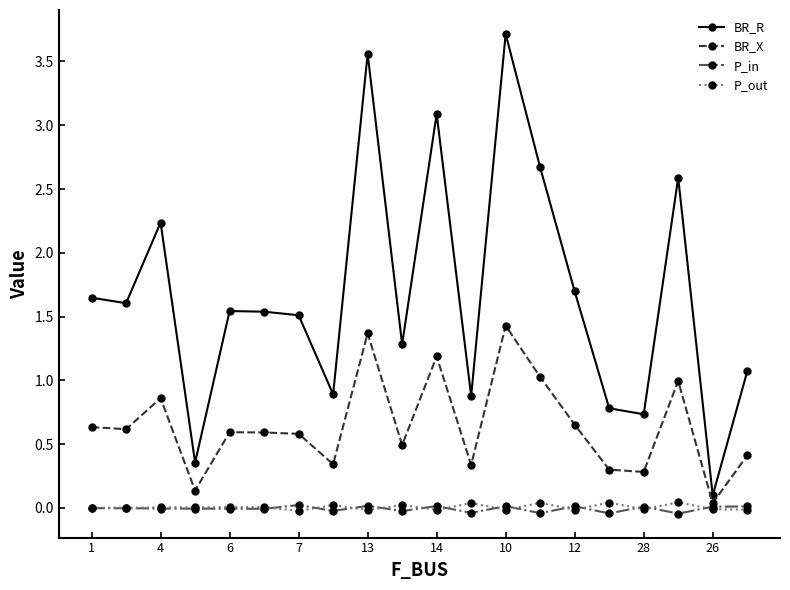

What is the sum of all P_out values?

0.1